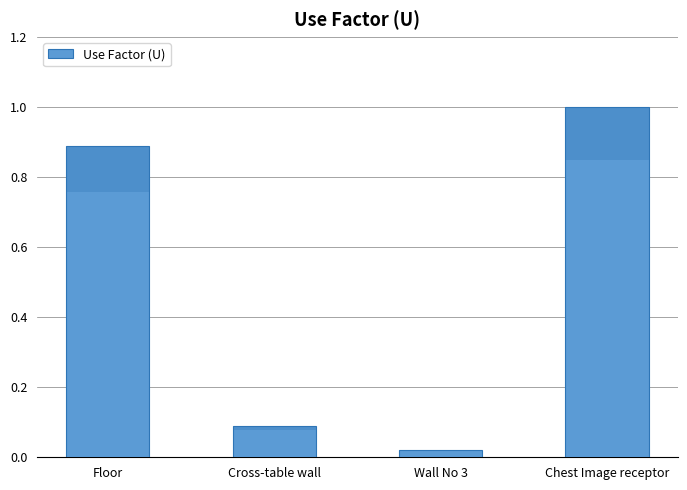

Reading right to left, transcribe all the data shown in this chart.

1.0	0.0	0.1	0.9